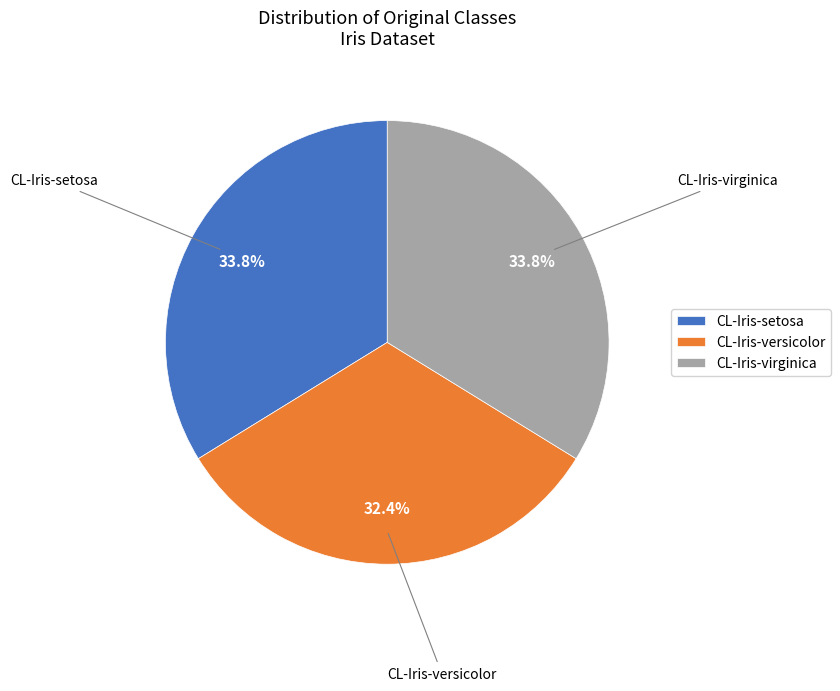

What percentage is NOT represented by CL-Iris-virginica?

66.2%